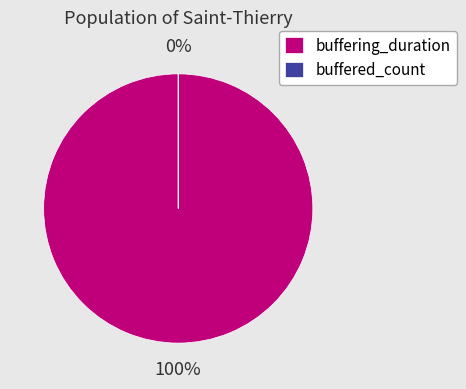

Is buffering_duration the majority of the pie?

Yes